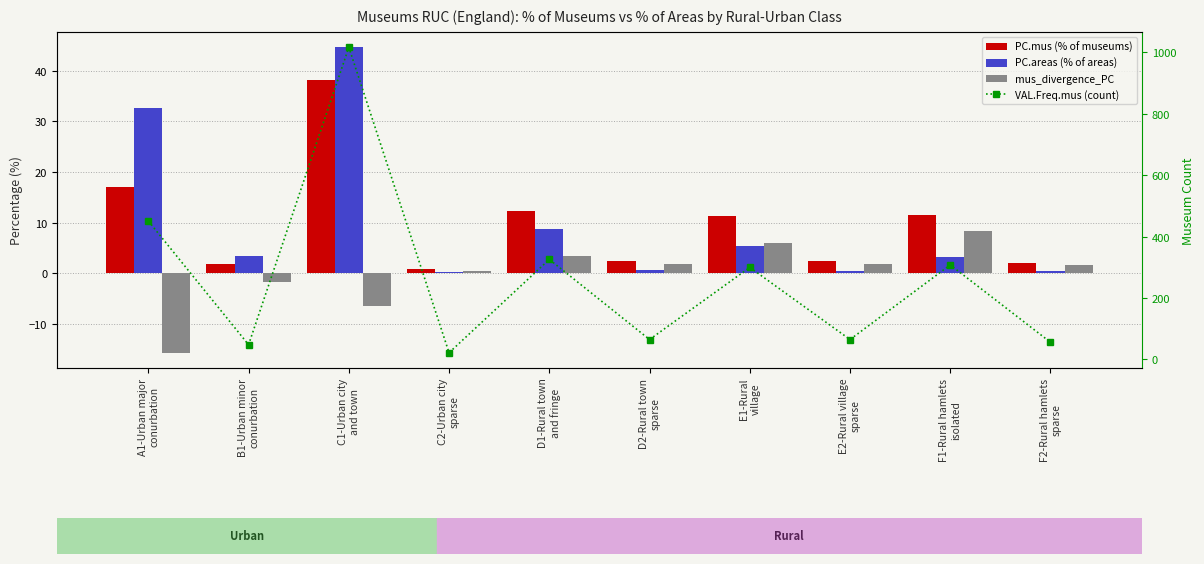

What is the average value of the PC.areas (% of areas) series?

10.0